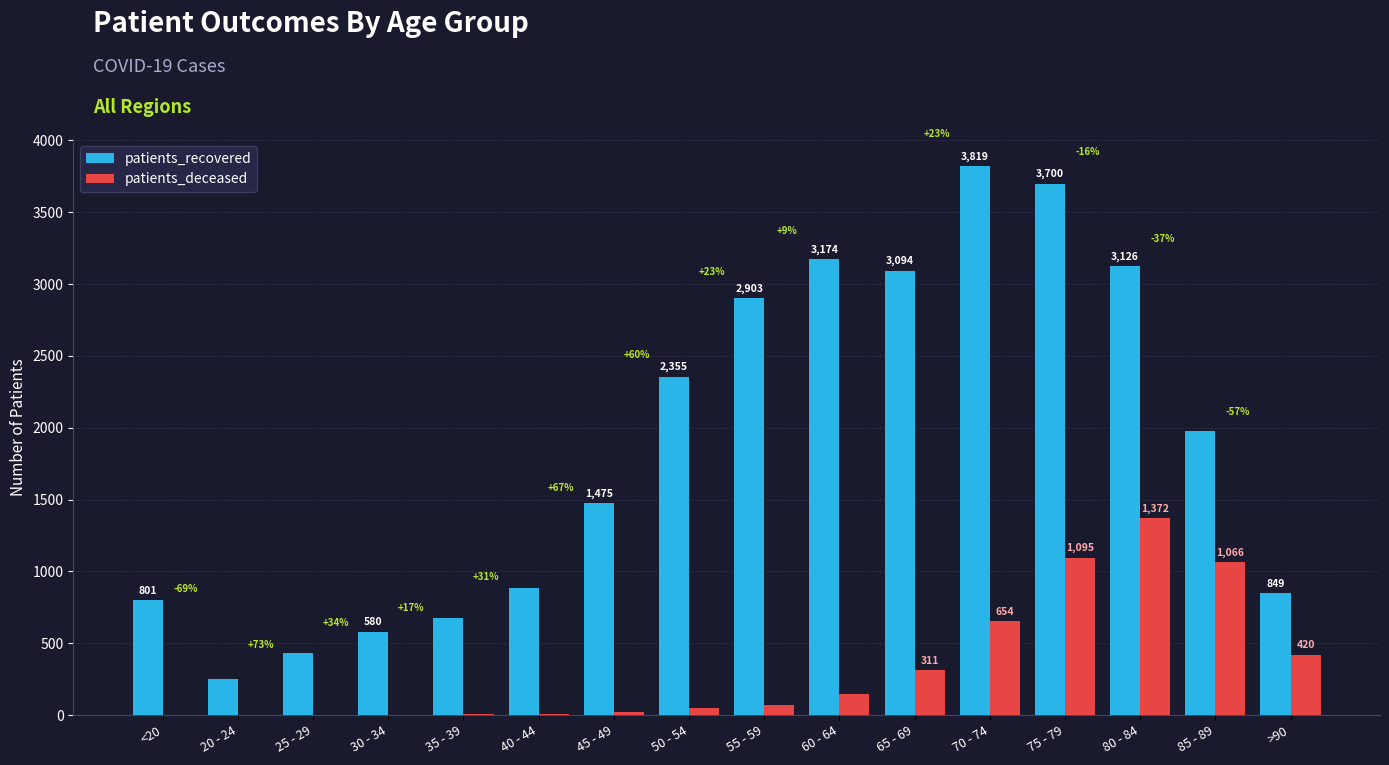

Reading left to right, what are all the values shown in this chart?

patients_recovered: 801	251	433	580	677	885	1475	2355	2903	3174	3094	3819	3700	3126	1979	849
patients_deceased: 4	0	3	3	9	9	19	50	70	146	311	654	1095	1372	1066	420